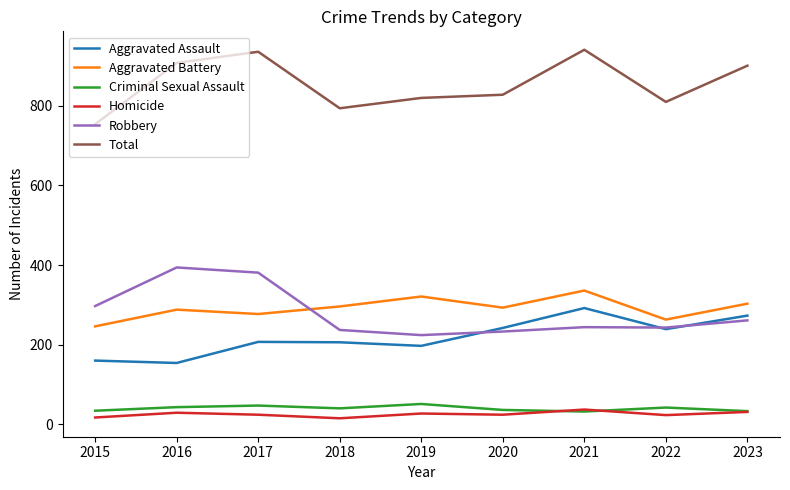

What is the maximum value for Total?

941